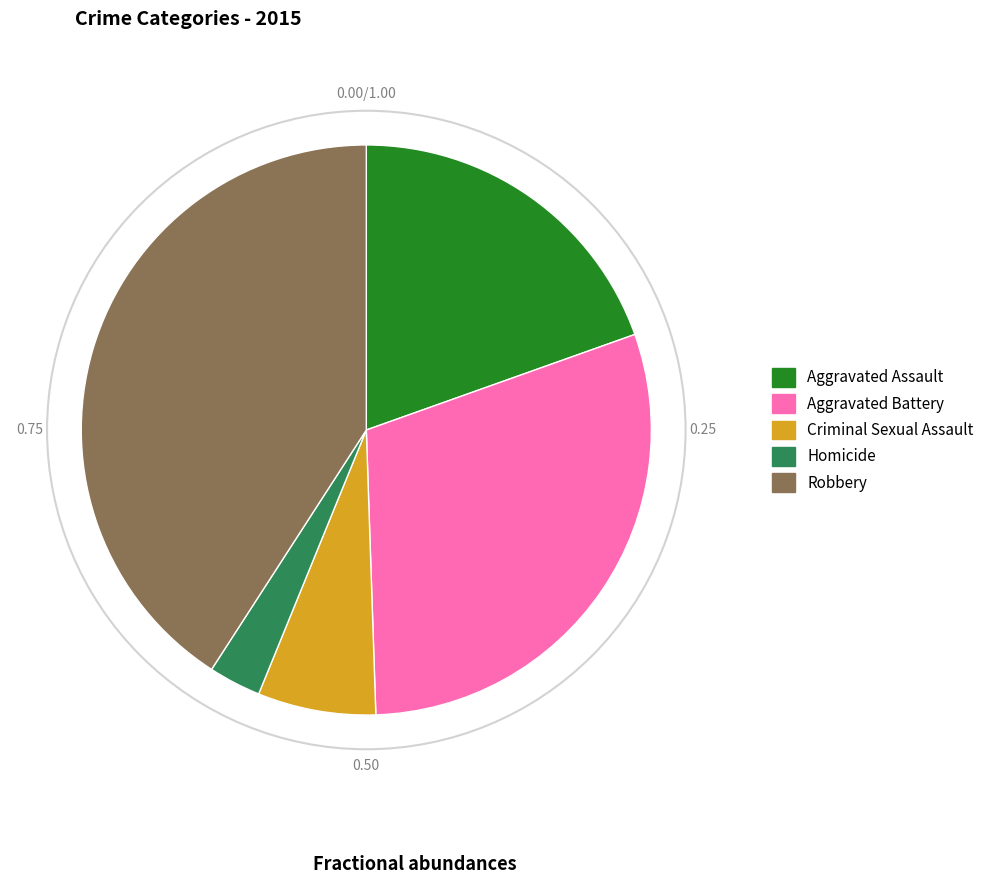

Rank the categories by value from lowest to highest.

Homicide, Criminal Sexual Assault, Aggravated Assault, Aggravated Battery, Robbery